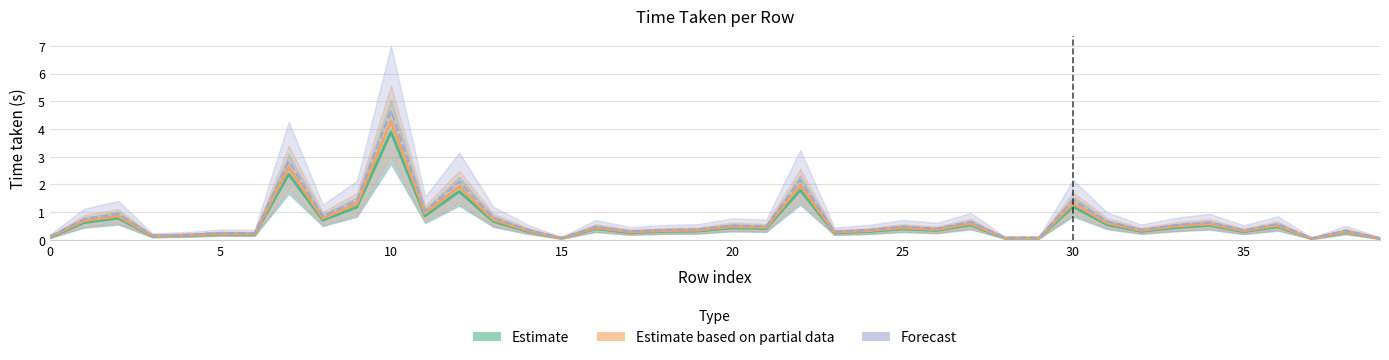

At which label is Estimate closest to 1?

11